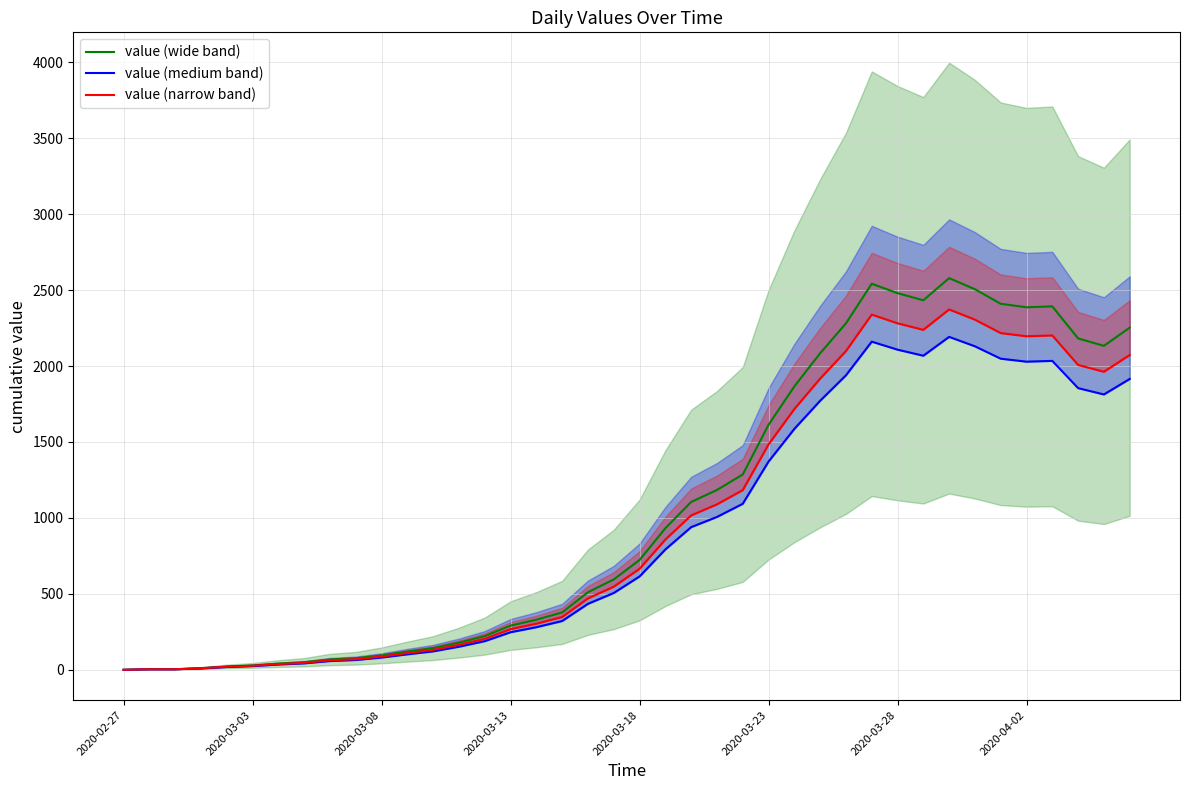

How many values in value (wide band) are above zero?

39